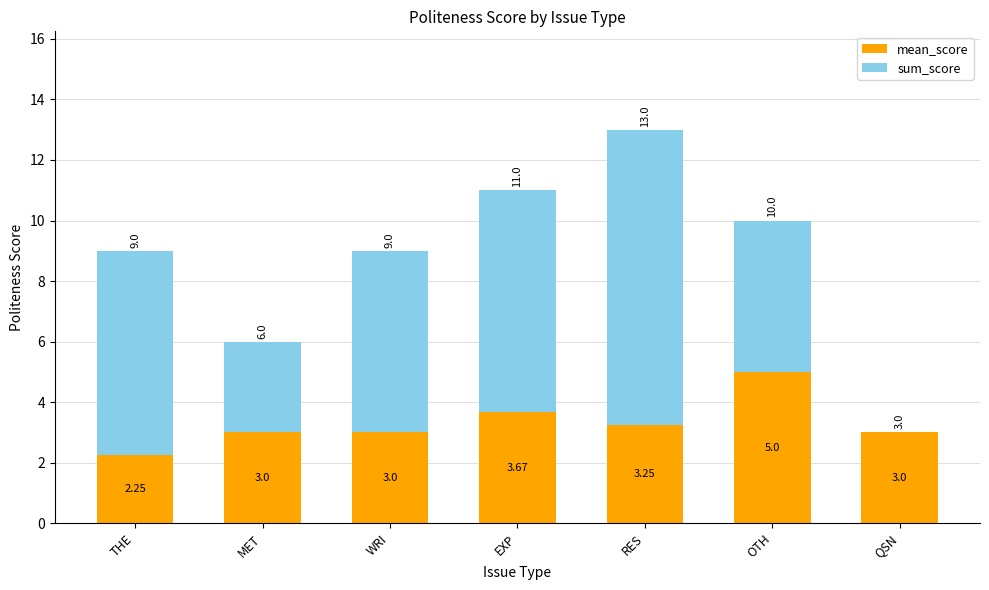

What is the total value across all series at MET?

6.0